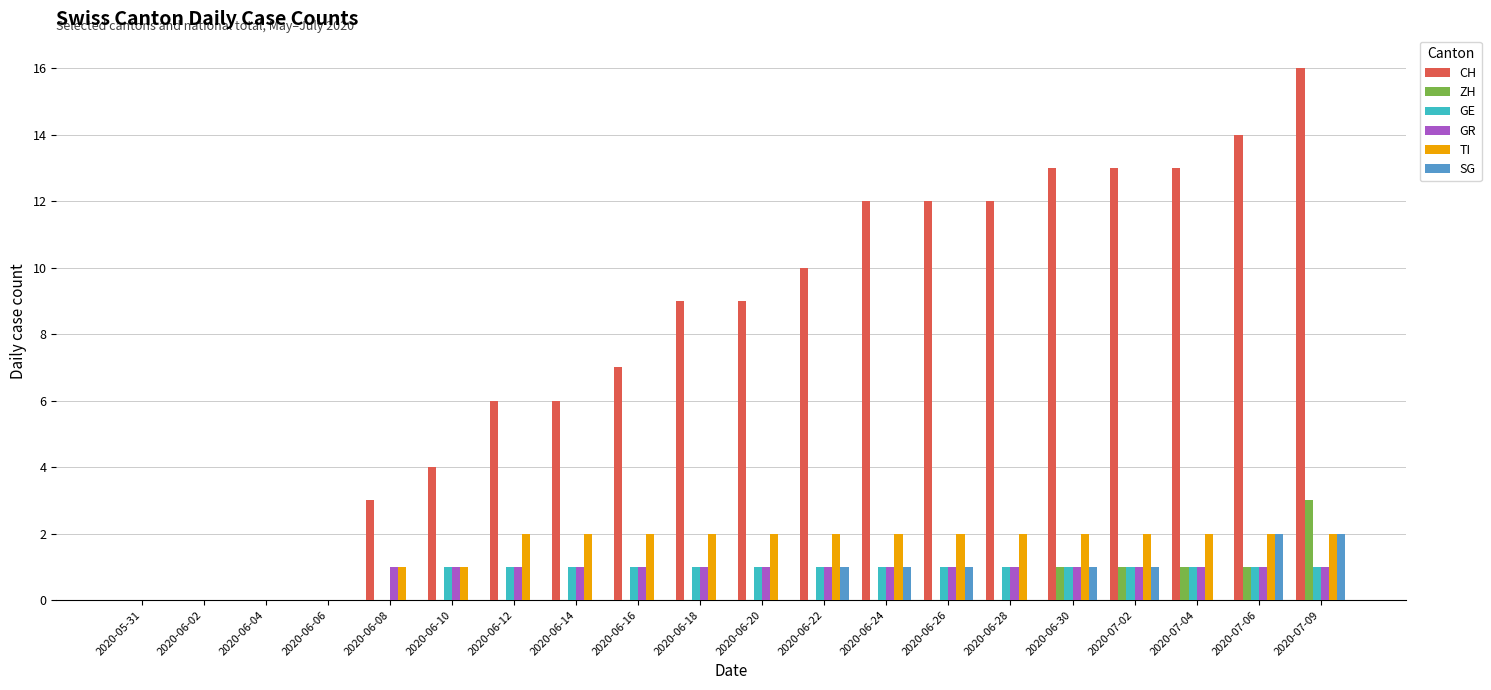

How many groups of bars are there?

20